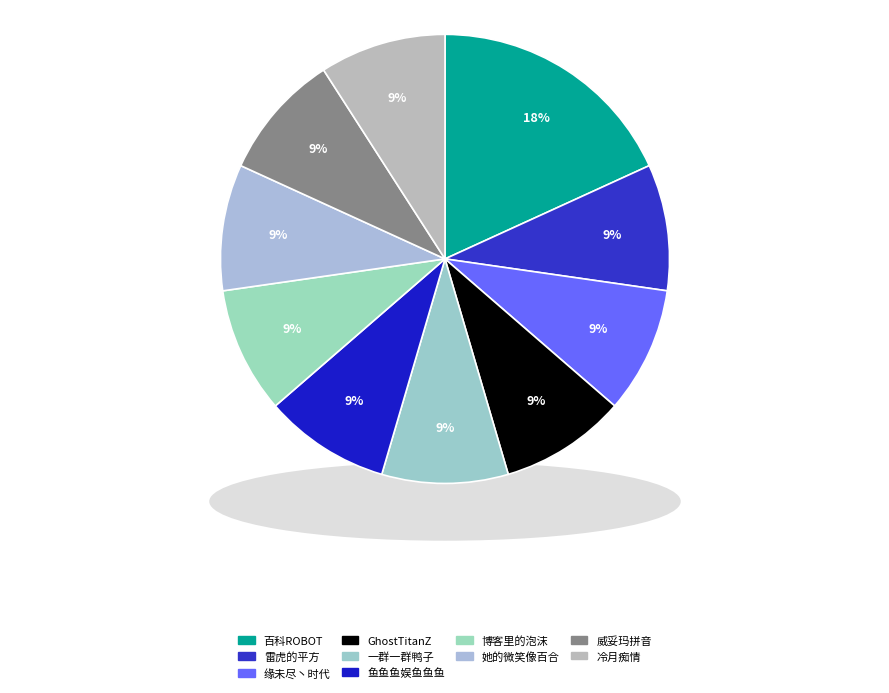

True or false: 雷虎的平方 accounts for 9% of the total.

True